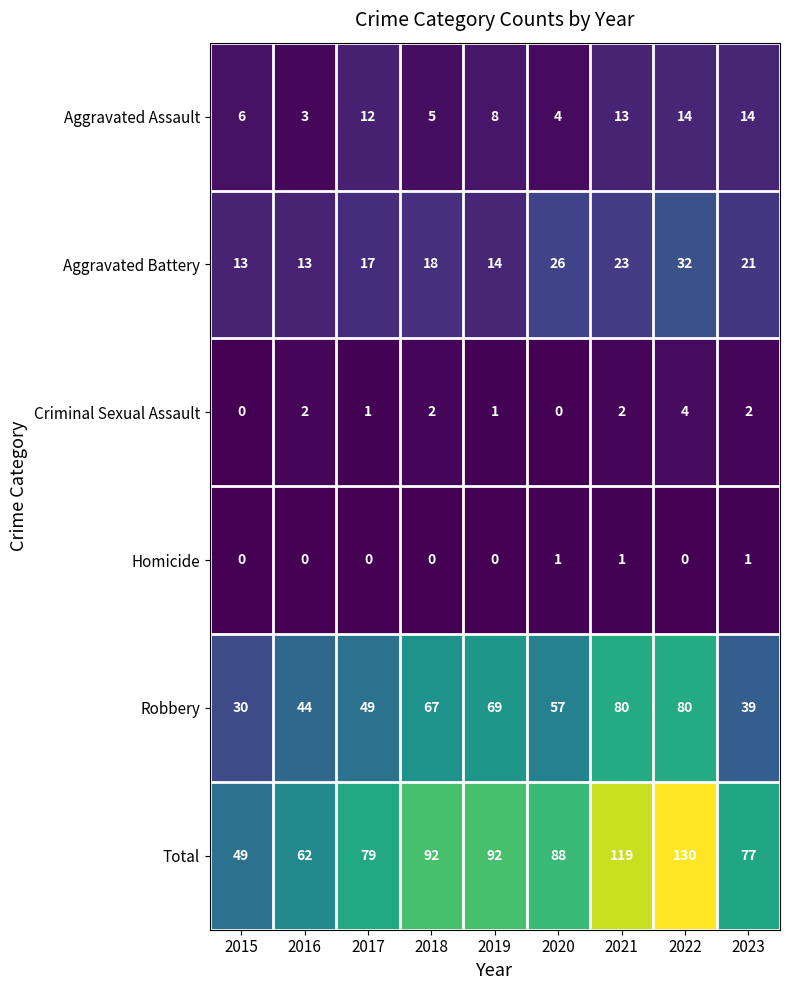

How many data points does each series have?

9